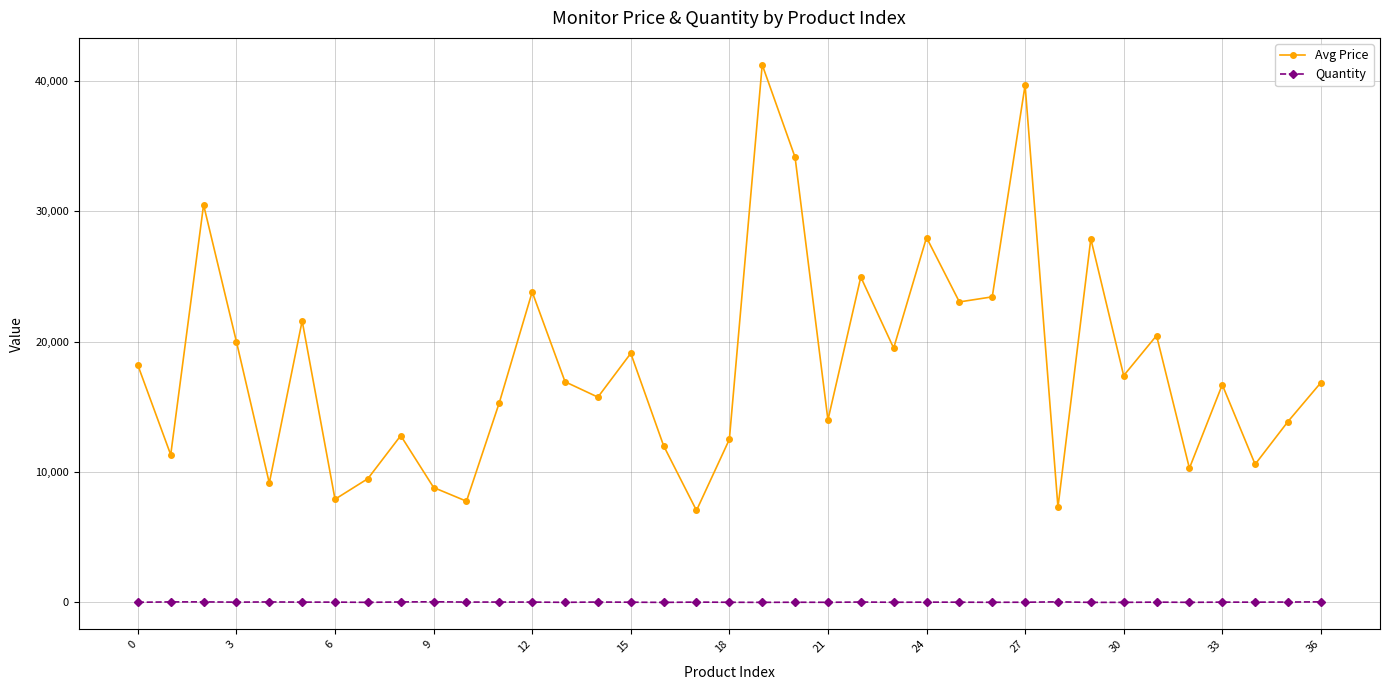

List the series in order of their peak value, lowest first.

Quantity, Avg Price